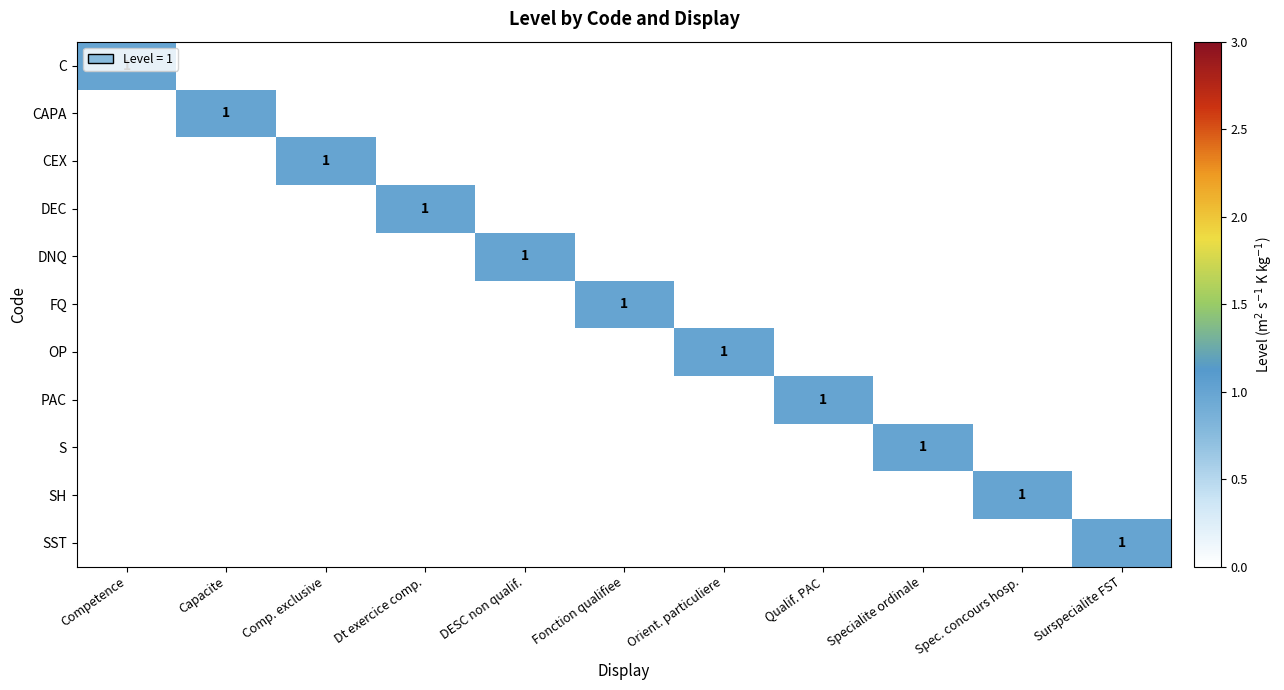

At how many categories does at least one series exceed 0?

11